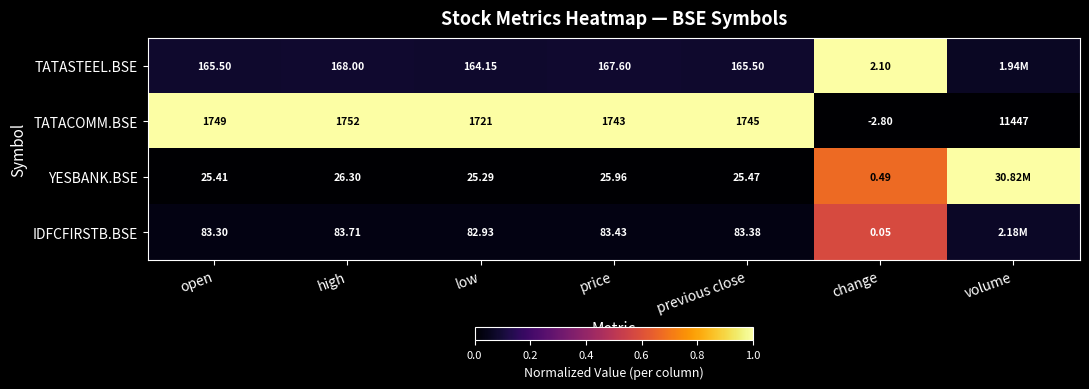

The YESBANK.BSE series shows 0.3 at previous close. True or false?

False